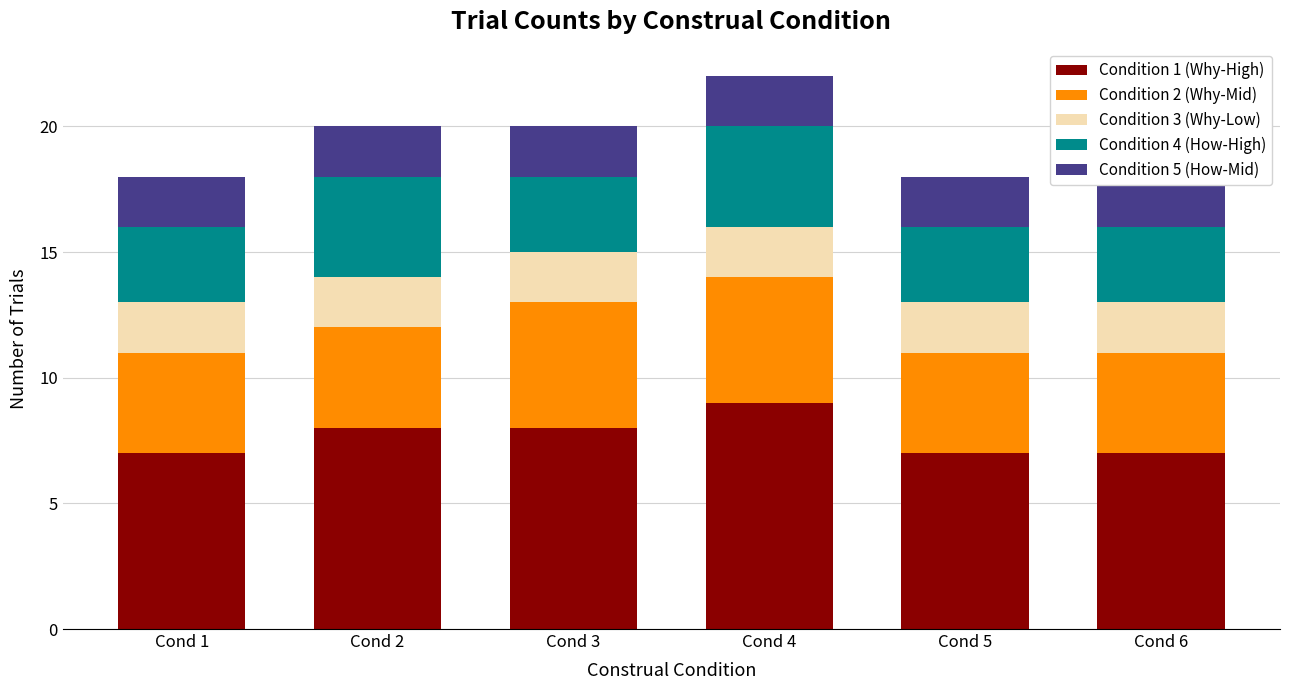

Is the value of Condition 3 (Why-Low) at Cond 4 greater than the value of Condition 1 (Why-High) at Cond 1?

No